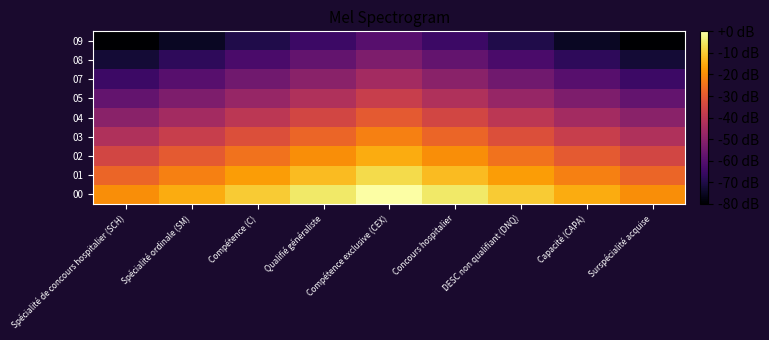

Rank the series at Compétence (C) from highest to lowest value.

00, 01, 02, 03, 04, 05, 07, 08, 09